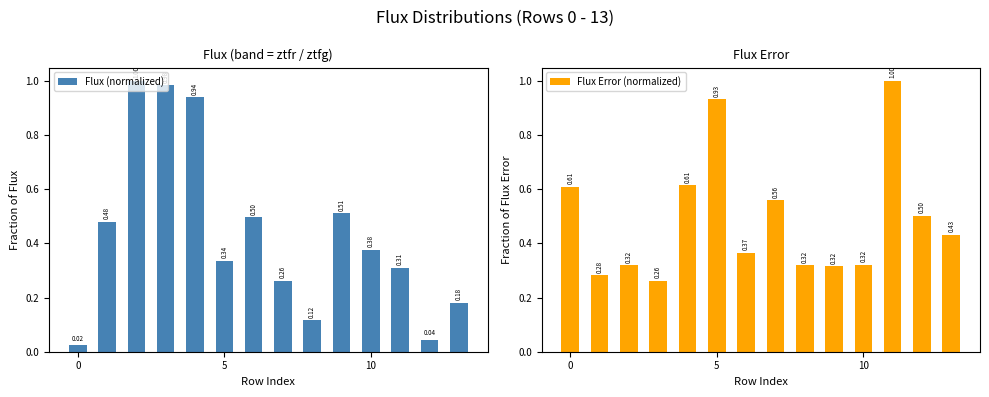

What is the sum of the Flux (normalized) values at 11 and 4?

1.2